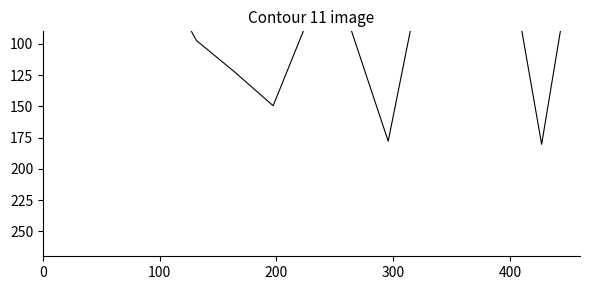

How many points are lower than both their immediate neighbors (excluding endpoints)?

3